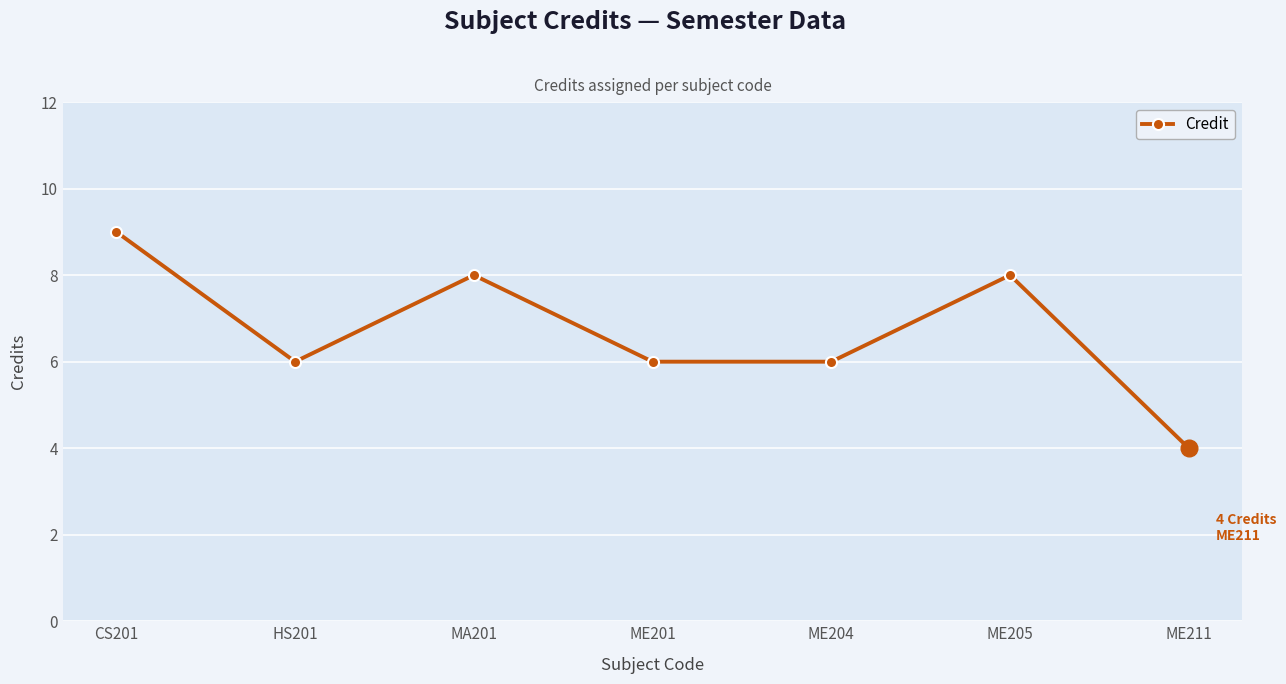

Reading left to right, what are all the values shown in this chart?

CS201=9	HS201=6	MA201=8	ME201=6	ME204=6	ME205=8	ME211=4